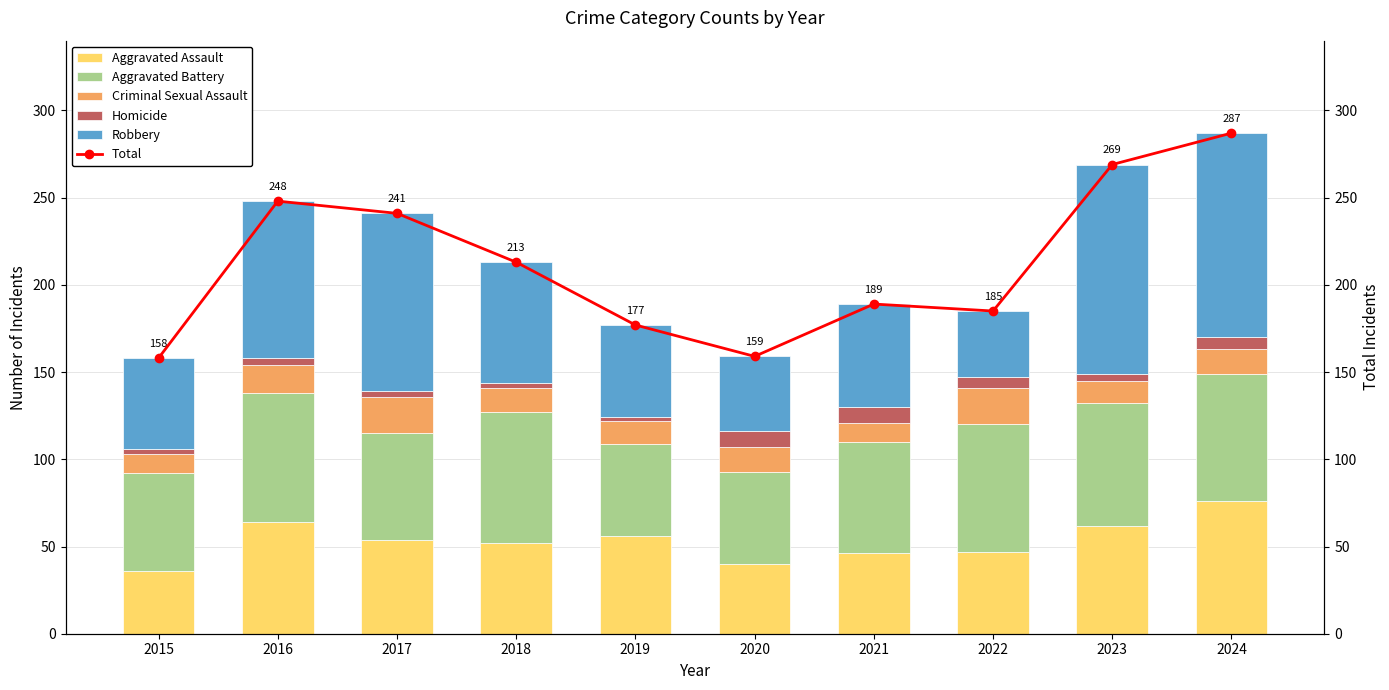

Is the value of Aggravated Assault at 2024 greater than the value of Criminal Sexual Assault at 2020?

Yes